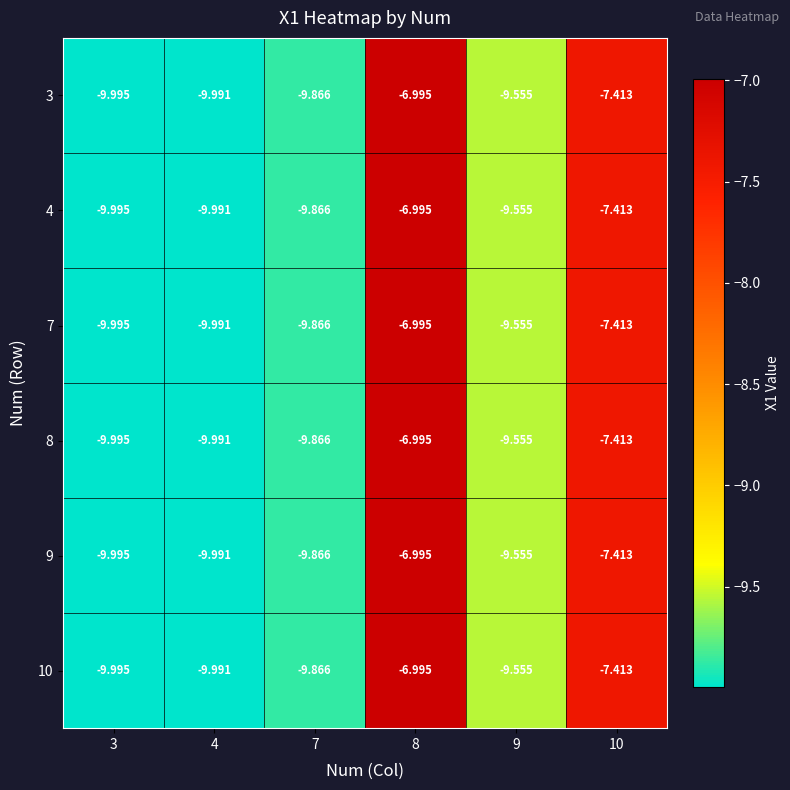

Is the value of 8 at 4 greater than the value of 10 at 3?

Yes